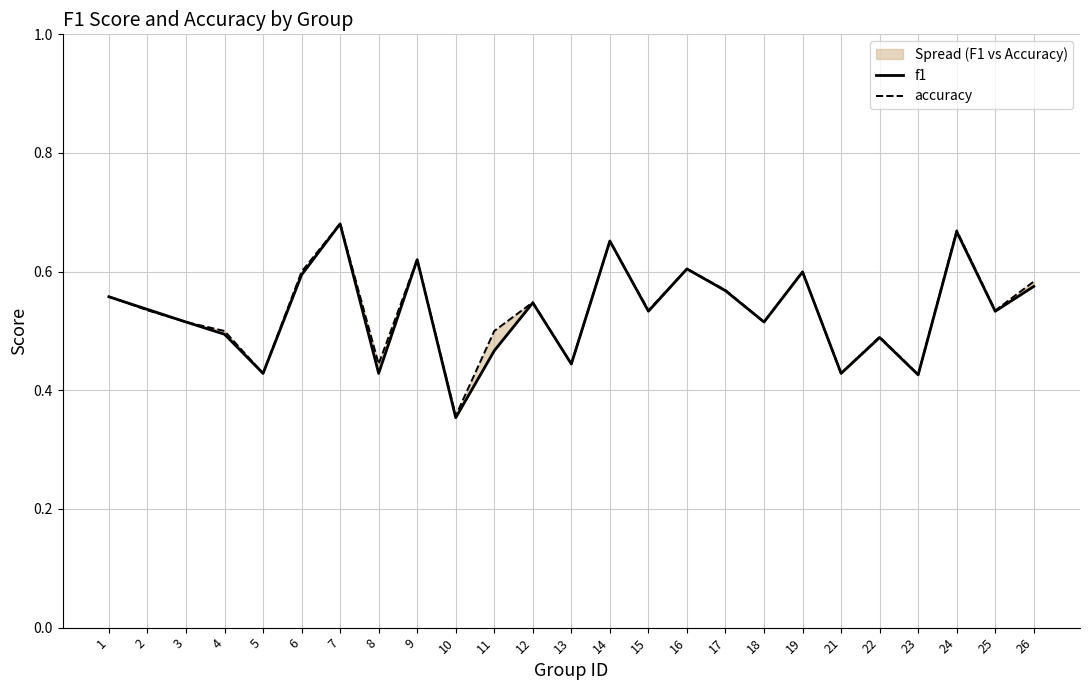

What is the value of the f1 point at the 14th from the left?

0.7